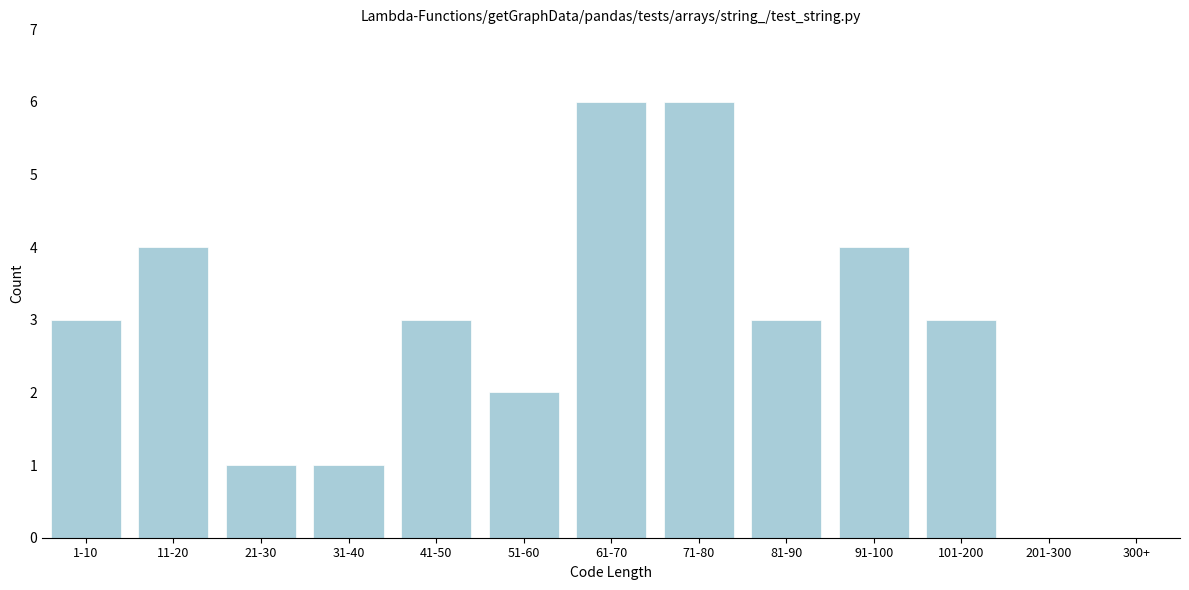

Reading left to right, list all the values displayed in this chart.

1-10=3	11-20=4	21-30=1	31-40=1	41-50=3	51-60=2	61-70=6	71-80=6	81-90=3	91-100=4	101-200=3	201-300=0	300+=0